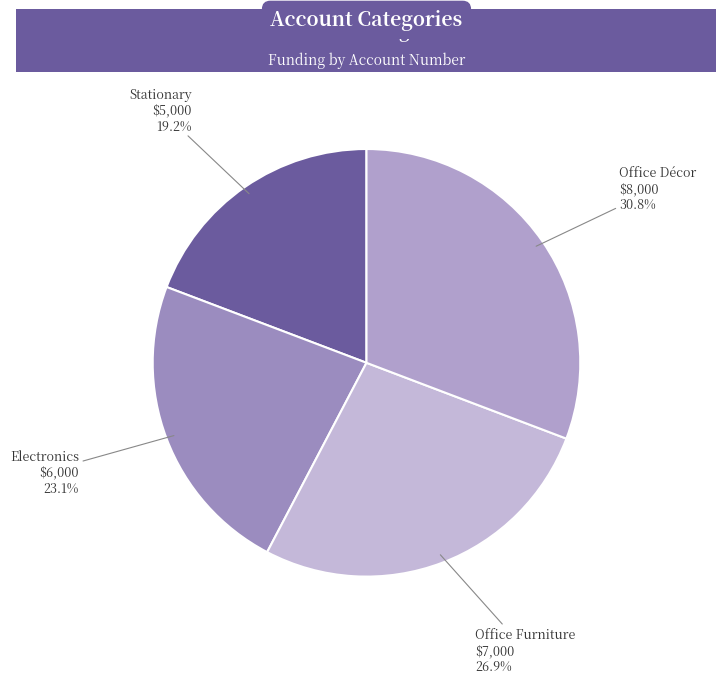

To the nearest percent, what is the average slice percentage?

25%